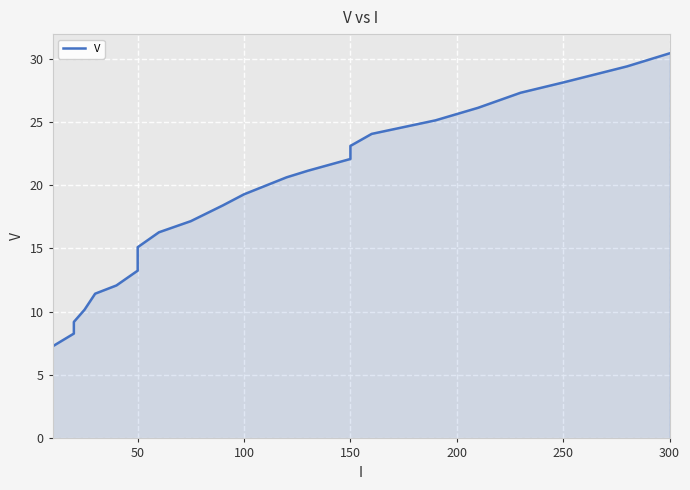

Which has a higher value, 150 or 50?

150